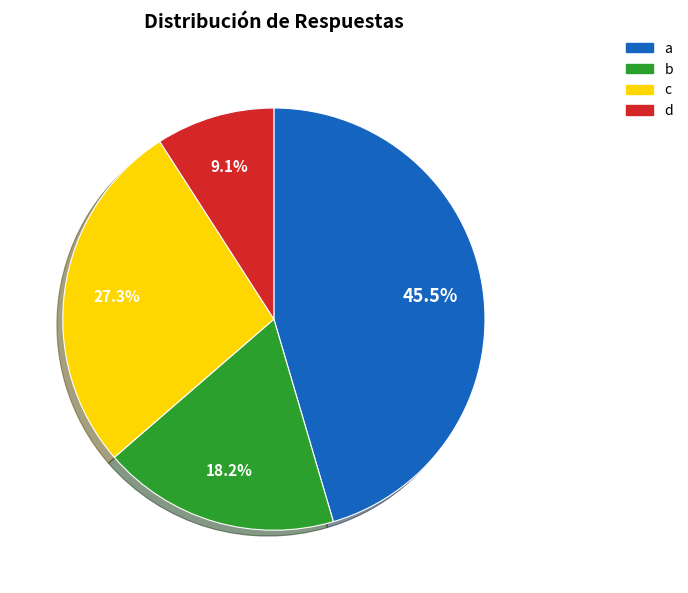

What percentage is NOT represented by b?

81.8%